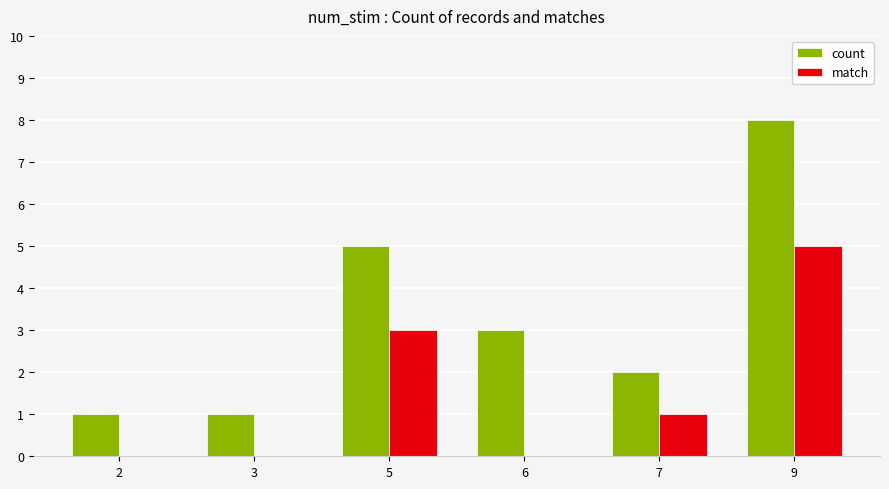

At which label does match reach its peak?

9